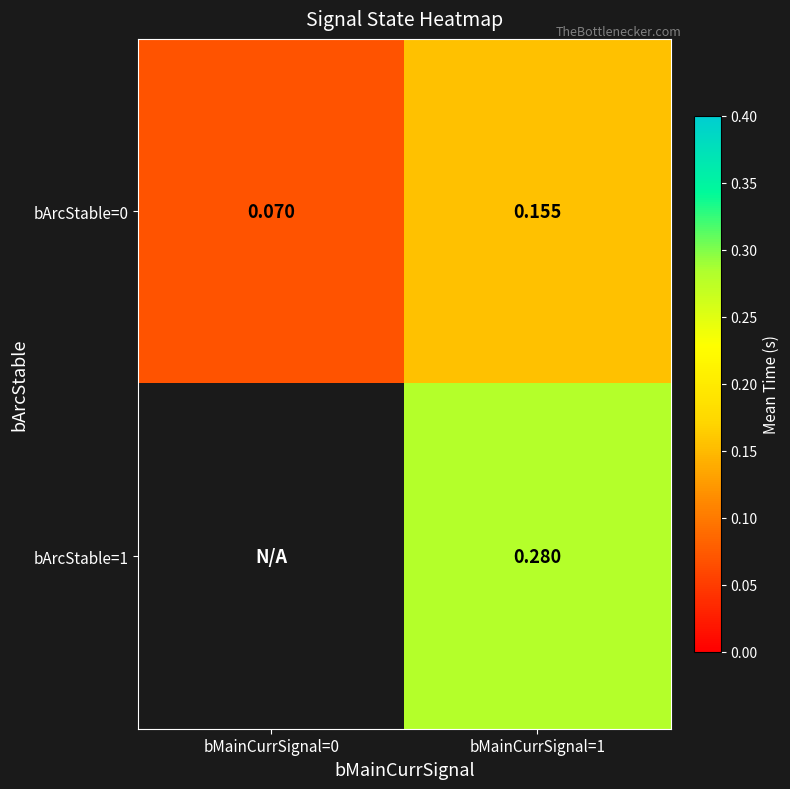

Is the value of bArcStable=1 at bMainCurrSignal=1 greater than the value of bArcStable=0 at bMainCurrSignal=0?

Yes